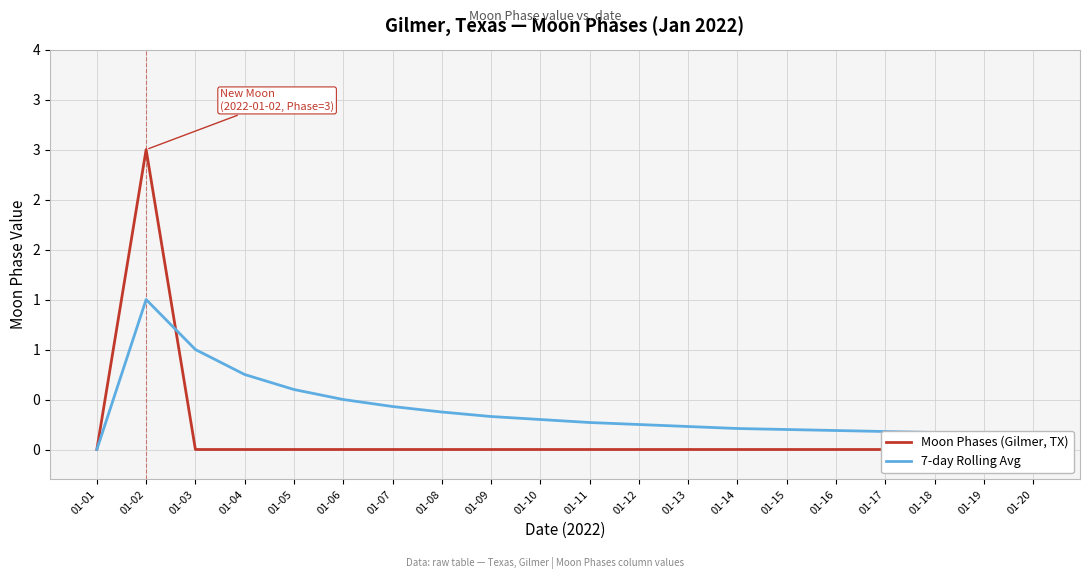

At which category is the sum across all series the highest?

01-02